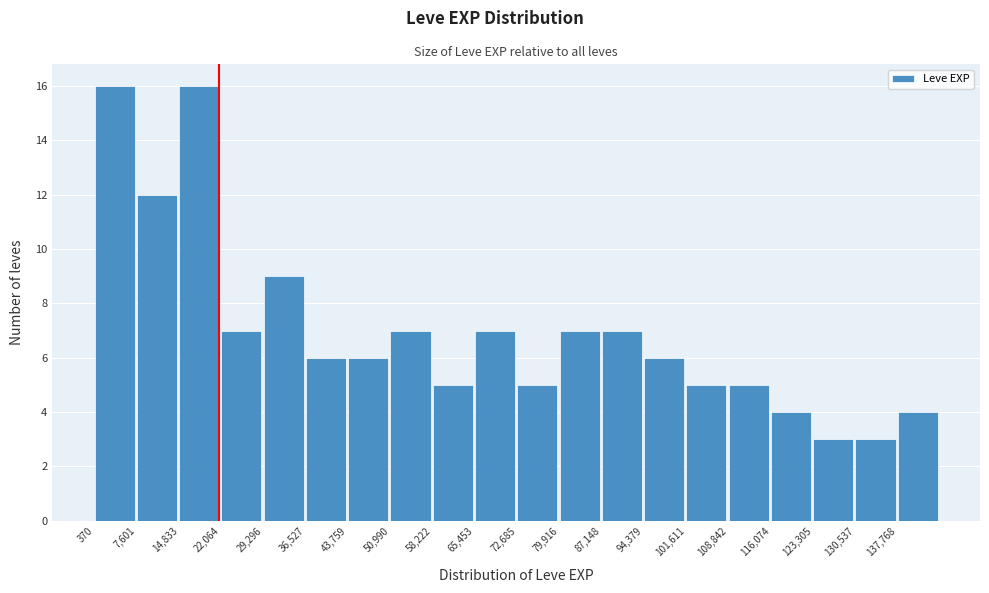

Reading left to right, list every bar in this chart as the range it spans on the x-axis followed by its height. Neither the bar edges nor the heights are printed on the chart, so give them approximately, as read against the axes.

0 to 8000: 16
8000 to 15000: 12
15000 to 22000: 16
22000 to 29000: 7
29000 to 37000: 9
37000 to 44000: 6
44000 to 51000: 6
51000 to 58000: 7
58000 to 65000: 5
65000 to 73000: 7
73000 to 80000: 5
80000 to 87000: 7
87000 to 94000: 7
94000 to 102000: 6
102000 to 109000: 5
109000 to 116000: 5
116000 to 123000: 4
123000 to 131000: 3
131000 to 138000: 3
138000 to 145000: 4